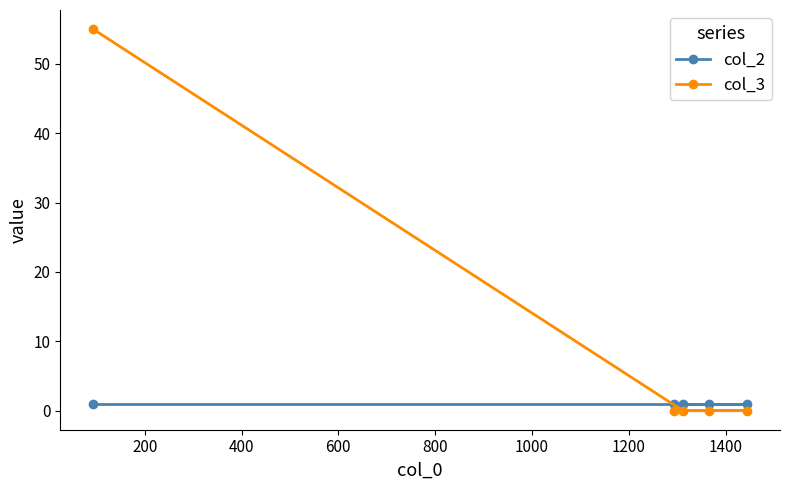

Reading left to right, transcribe all the data shown in this chart.

col_2: 1	1	1	1	1
col_3: 55	0	0	0	0